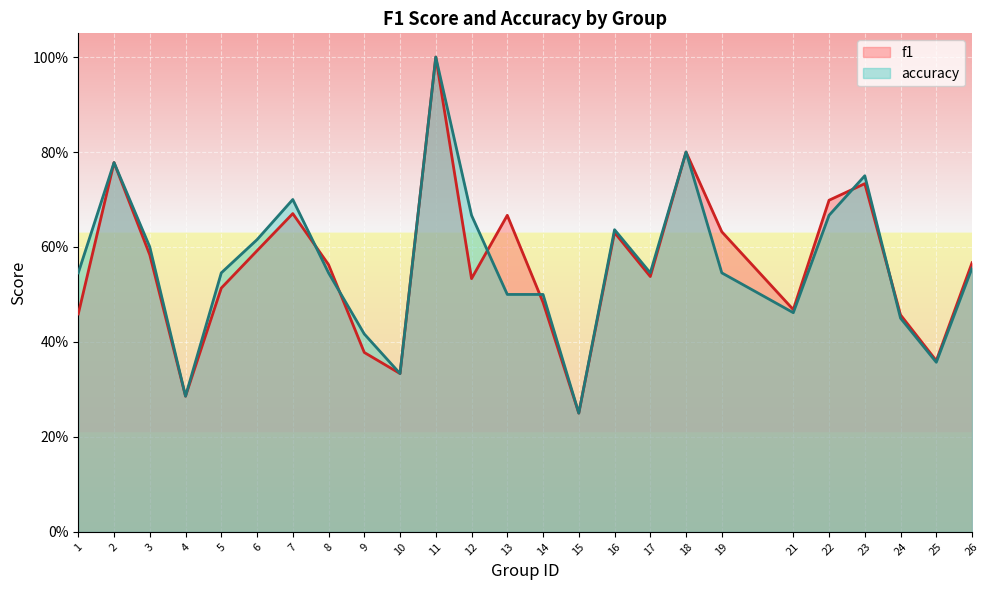

True or false: accuracy and f1 cross at least once.

True